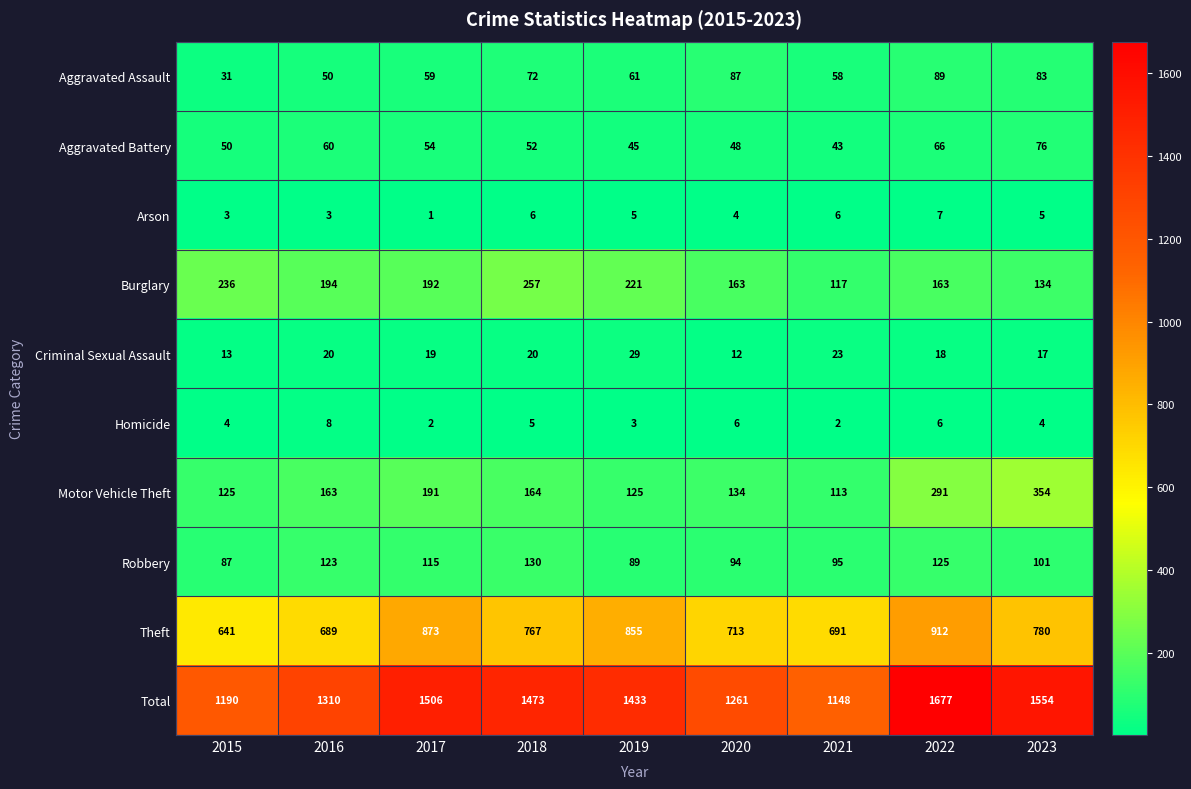

At 2016, list the series in order from smallest to largest.

Arson, Homicide, Criminal Sexual Assault, Aggravated Assault, Aggravated Battery, Robbery, Motor Vehicle Theft, Burglary, Theft, Total